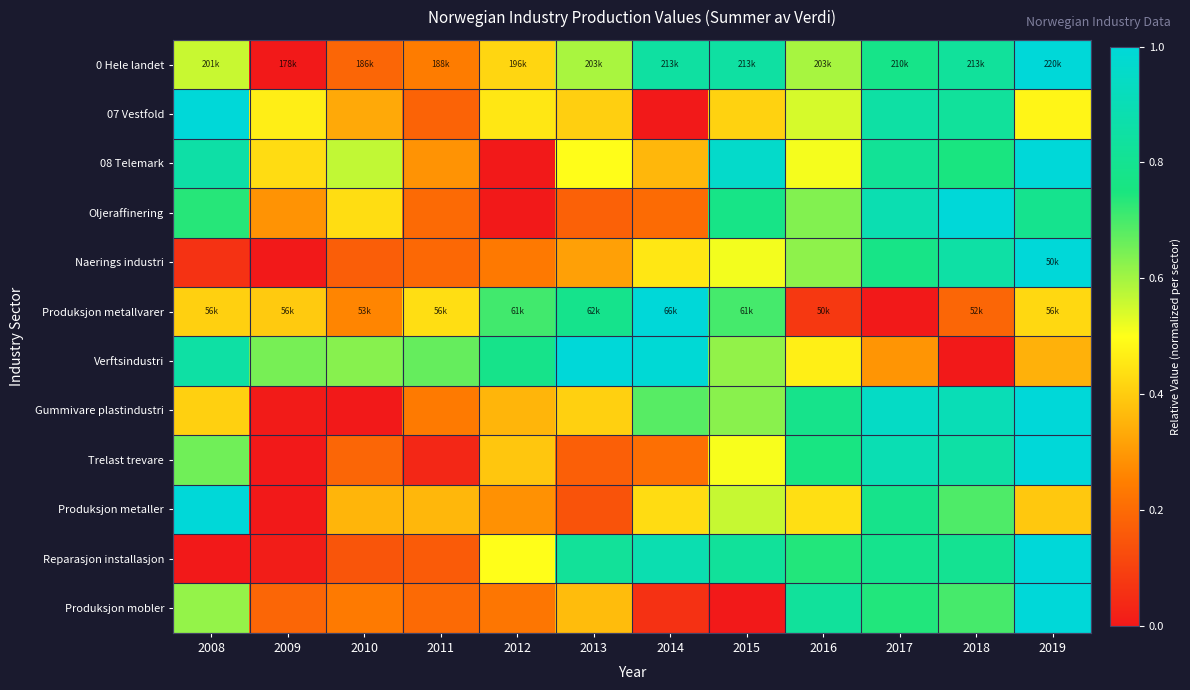

Reading right to left, extract all data points from this chart.

0 Hele landet: 2019=1.0	2018=0.8	2017=0.8	2016=0.6	2015=0.8	2014=0.8	2013=0.6	2012=0.4	2011=0.2	2010=0.2	2009=0.0	2008=0.6
07 Vestfold: 2019=0.5	2018=0.8	2017=0.9	2016=0.5	2015=0.4	2014=0.0	2013=0.4	2012=0.5	2011=0.2	2010=0.3	2009=0.5	2008=1.0
08 Telemark: 2019=1.0	2018=0.8	2017=0.8	2016=0.5	2015=1.0	2014=0.4	2013=0.5	2012=0.0	2011=0.3	2010=0.6	2009=0.4	2008=0.9
Oljeraffinering: 2019=0.8	2018=1.0	2017=0.9	2016=0.6	2015=0.8	2014=0.2	2013=0.2	2012=0.0	2011=0.2	2010=0.4	2009=0.3	2008=0.7
Naerings industri: 2019=1.0	2018=0.9	2017=0.8	2016=0.6	2015=0.5	2014=0.5	2013=0.3	2012=0.2	2011=0.2	2010=0.2	2009=0.0	2008=0.1
Produksjon metallvarer: 2019=0.4	2018=0.2	2017=0.0	2016=0.1	2015=0.7	2014=1.0	2013=0.8	2012=0.7	2011=0.4	2010=0.3	2009=0.4	2008=0.4
Verftsindustri: 2019=0.3	2018=0.0	2017=0.3	2016=0.5	2015=0.6	2014=1.0	2013=1.0	2012=0.8	2011=0.7	2010=0.6	2009=0.6	2008=0.9
Gummivare plastindustri: 2019=1.0	2018=0.9	2017=0.9	2016=0.8	2015=0.6	2014=0.7	2013=0.4	2012=0.4	2011=0.2	2010=0.0	2009=0.0	2008=0.4
Trelast trevare: 2019=1.0	2018=0.9	2017=0.9	2016=0.8	2015=0.5	2014=0.2	2013=0.2	2012=0.4	2011=0.0	2010=0.2	2009=0.0	2008=0.7
Produksjon metaller: 2019=0.4	2018=0.7	2017=0.8	2016=0.4	2015=0.6	2014=0.4	2013=0.1	2012=0.3	2011=0.4	2010=0.4	2009=0.0	2008=1.0
Reparasjon installasjon: 2019=1.0	2018=0.8	2017=0.8	2016=0.7	2015=0.8	2014=0.9	2013=0.8	2012=0.5	2011=0.2	2010=0.1	2009=0.0	2008=0.0
Produksjon mobler: 2019=1.0	2018=0.7	2017=0.7	2016=0.8	2015=0.0	2014=0.1	2013=0.4	2012=0.2	2011=0.2	2010=0.2	2009=0.2	2008=0.6